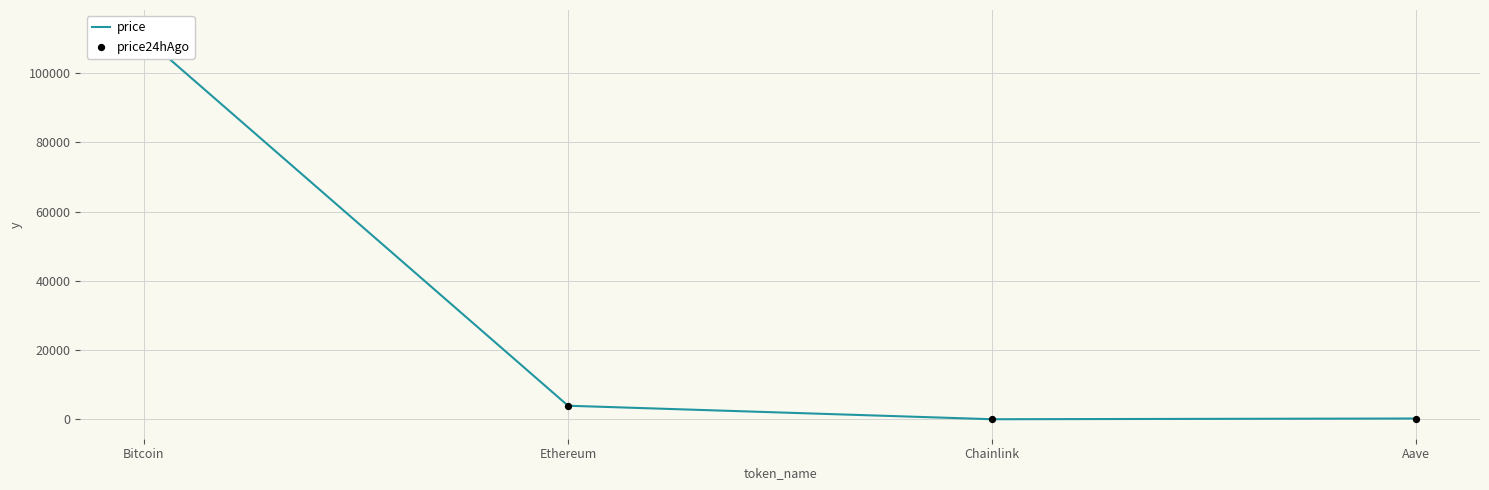

What is the total value across all series at Ethereum?

7896.7